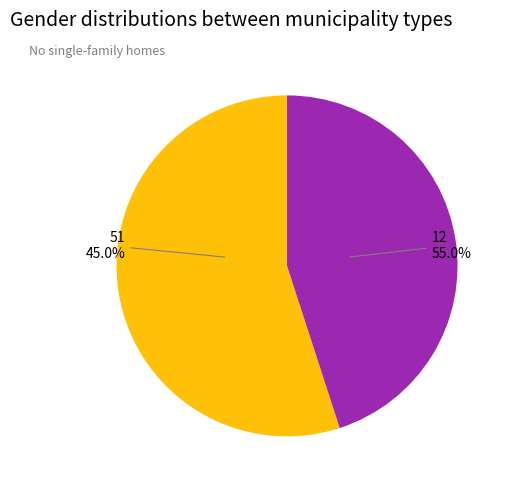

Between 48 and 55, which is larger?

55